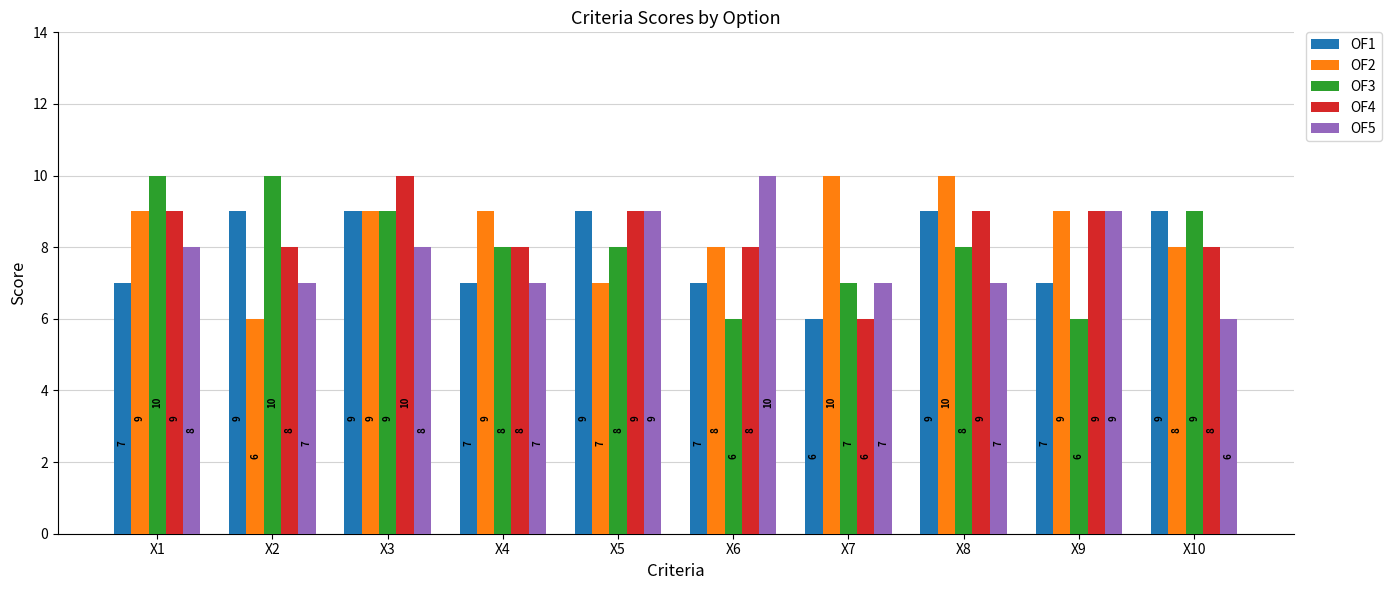

What is the sum of all OF3 values?

81